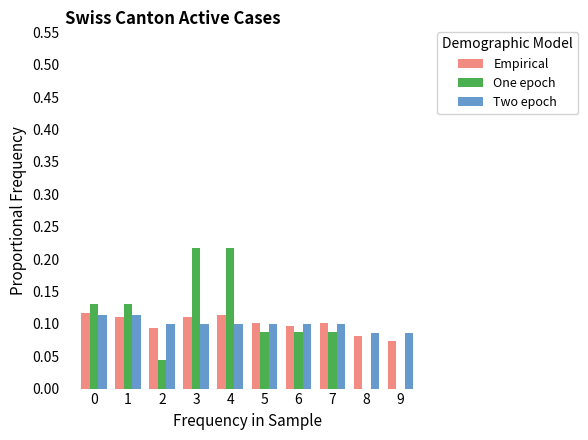

Which series has the widest spread of values?

One epoch